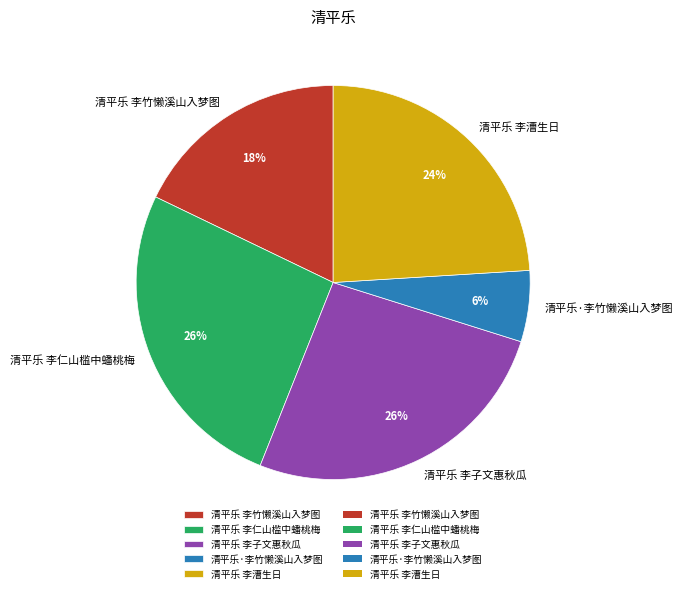

Does 清平乐·李竹懒溪山入梦图 represent more than half of the total?

No